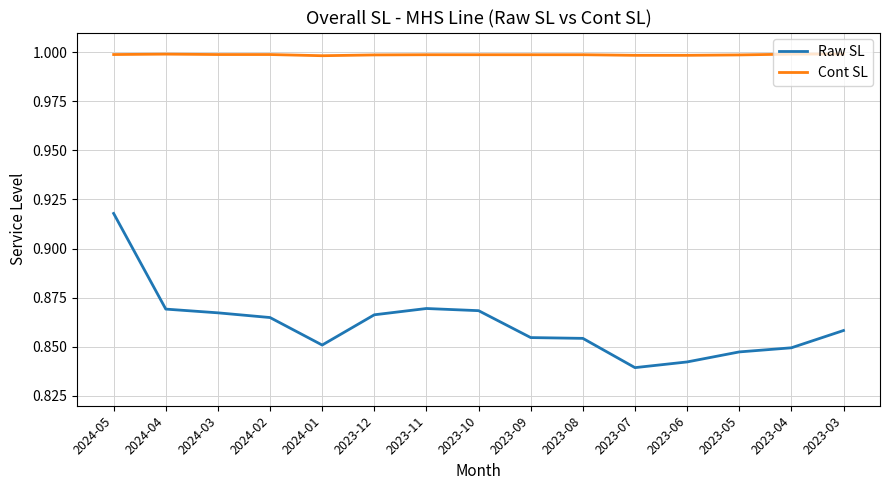

What is the lowest value of the Cont SL series?

1.0